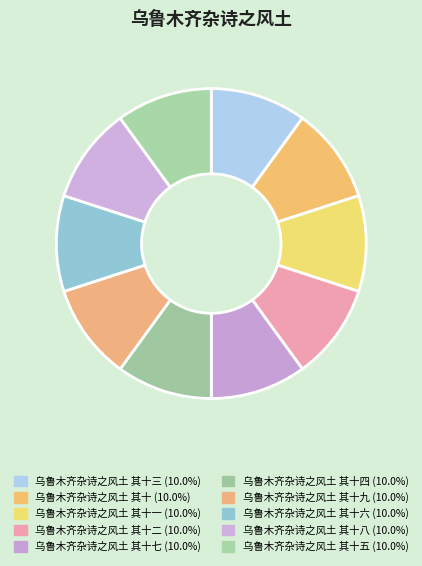

Count the number of slices in the pie.

10